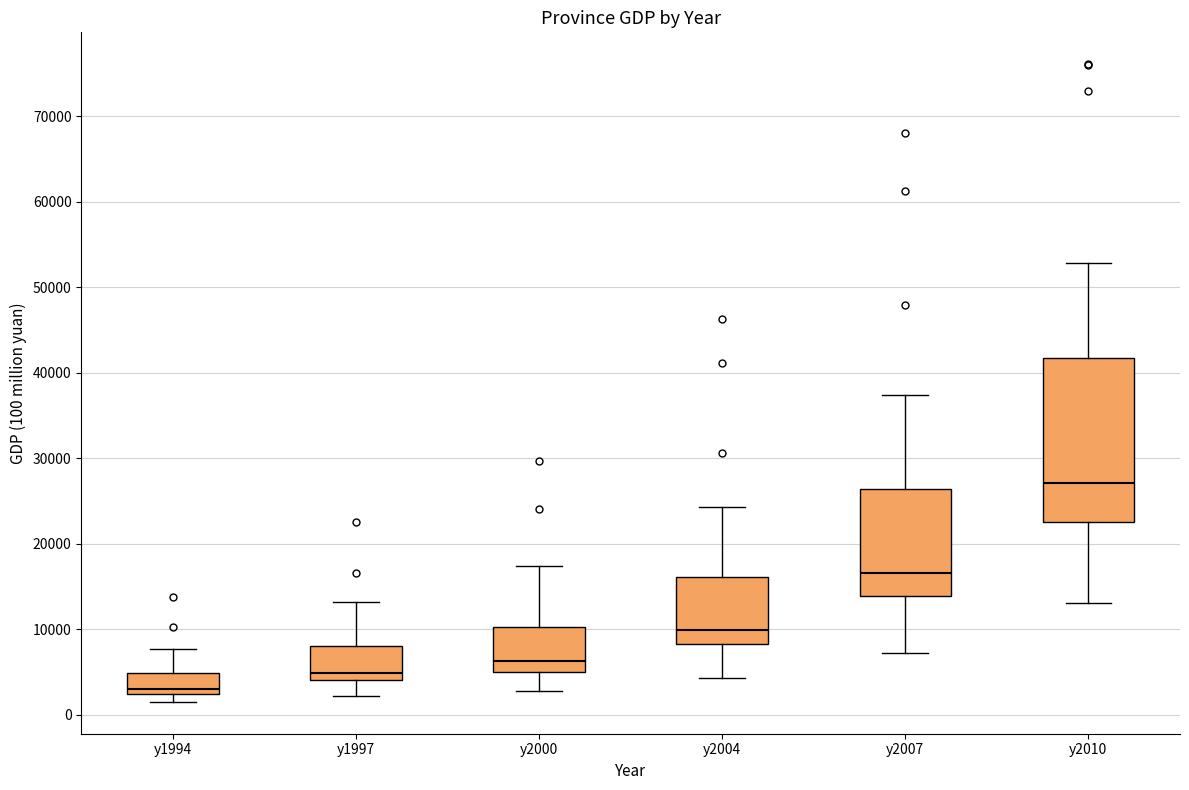

Where is the upper edge of the box for y1997 on the y-axis? The values are not printed on the chart, so give them approximately, as read against the axis.

8000